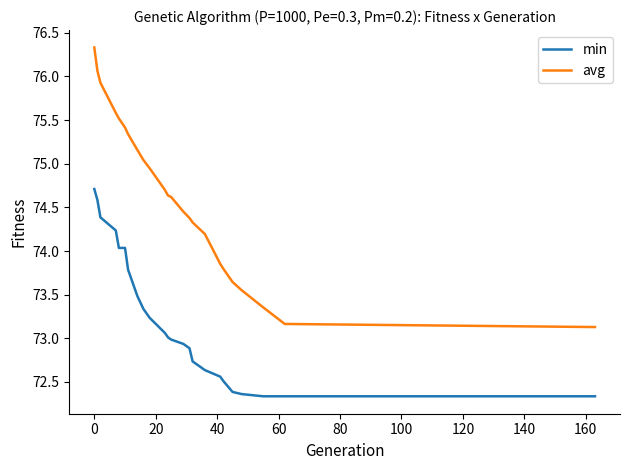

Rank the series by their average value, from lowest to highest.

min, avg